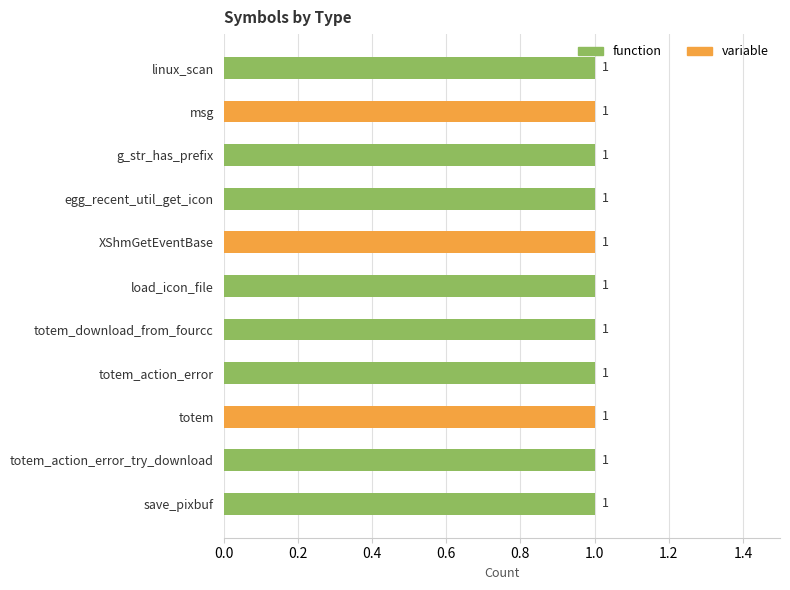

What is the sum of all variable values?

3